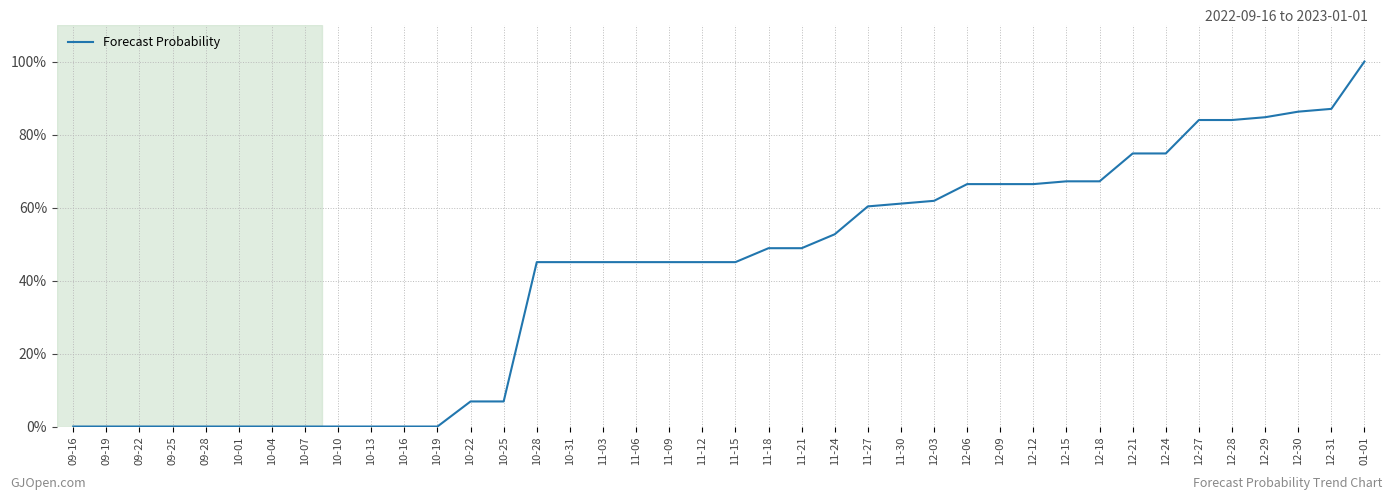

The chart shows a value of 60.3 at 11-27. True or false?

True